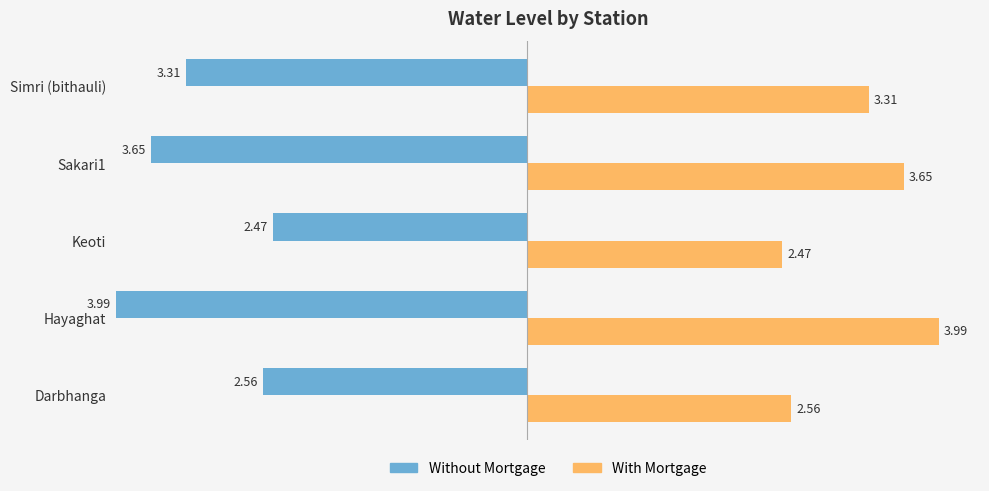

What is the difference between the maximum and minimum values in the Without Mortgage series?

1.5